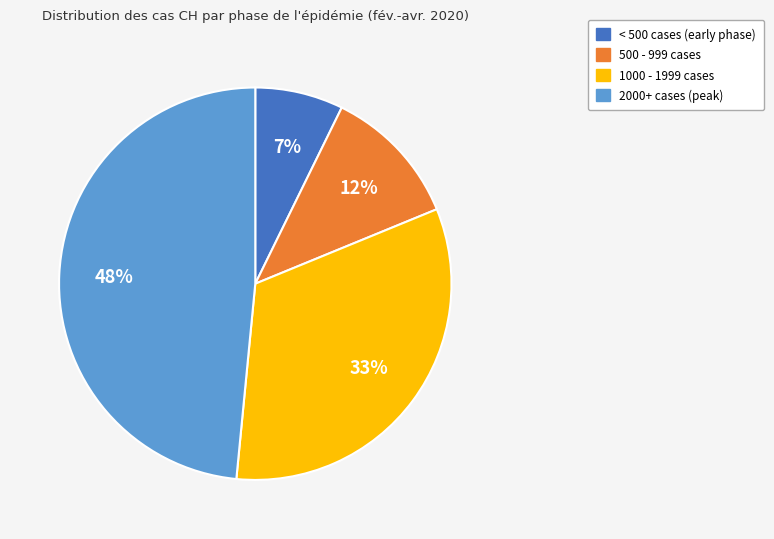

Approximately how many times larger is the value at < 500 cases (early phase) compared to 500 - 999 cases?

0.6